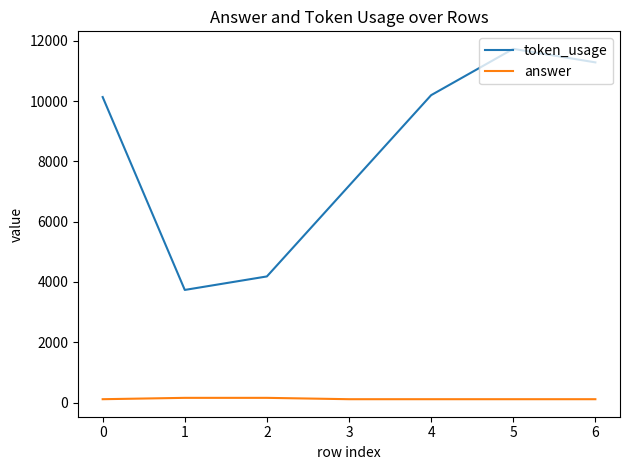

Rank the series by their maximum value, from lowest to highest.

answer, token_usage